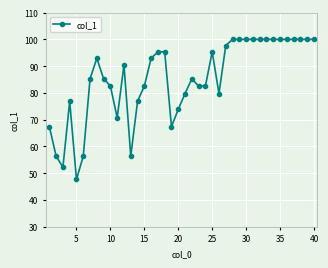

What is the maximum value shown in the chart?

100.0